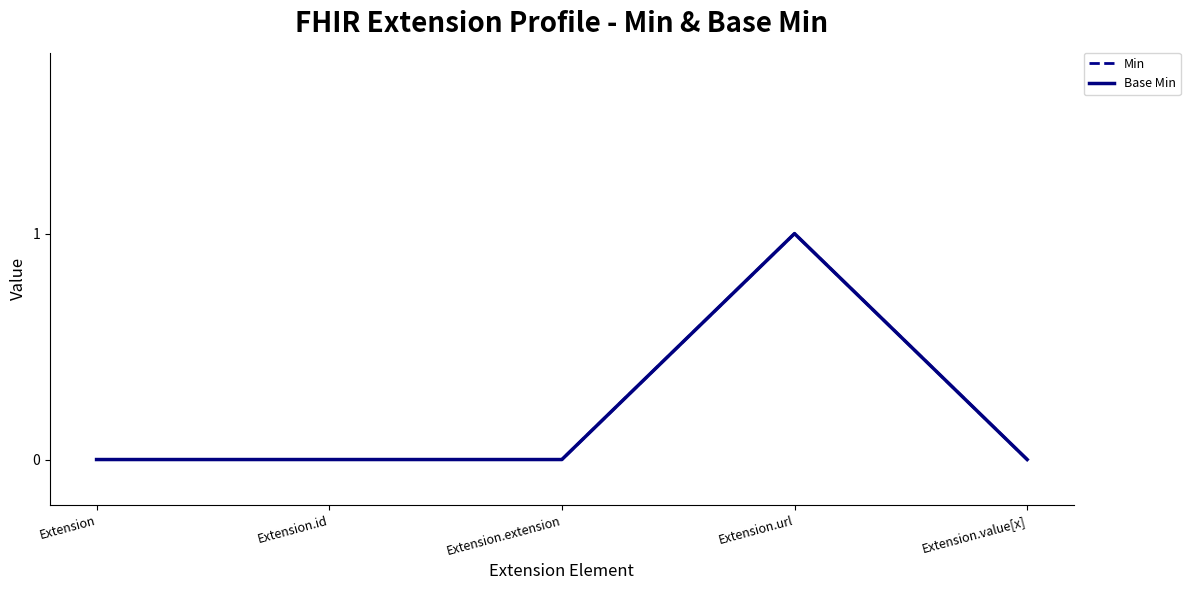

Does the chart have visible grid lines?

No